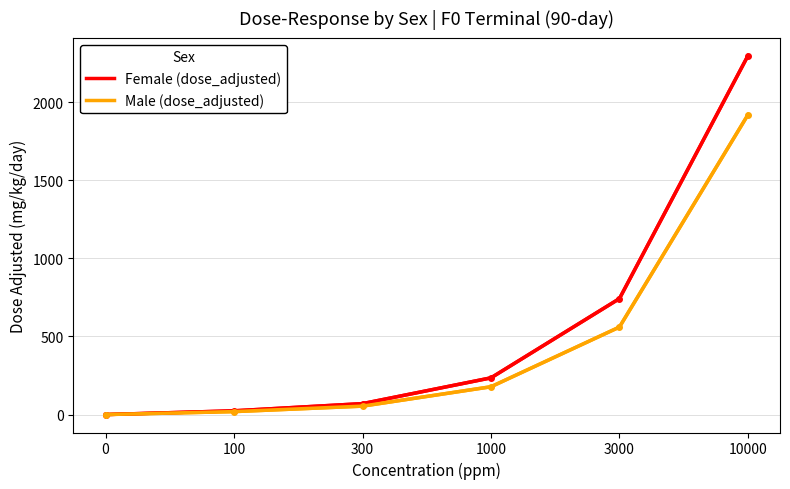

Which series changed the most between 100 and 10000?

Female (dose_adjusted)